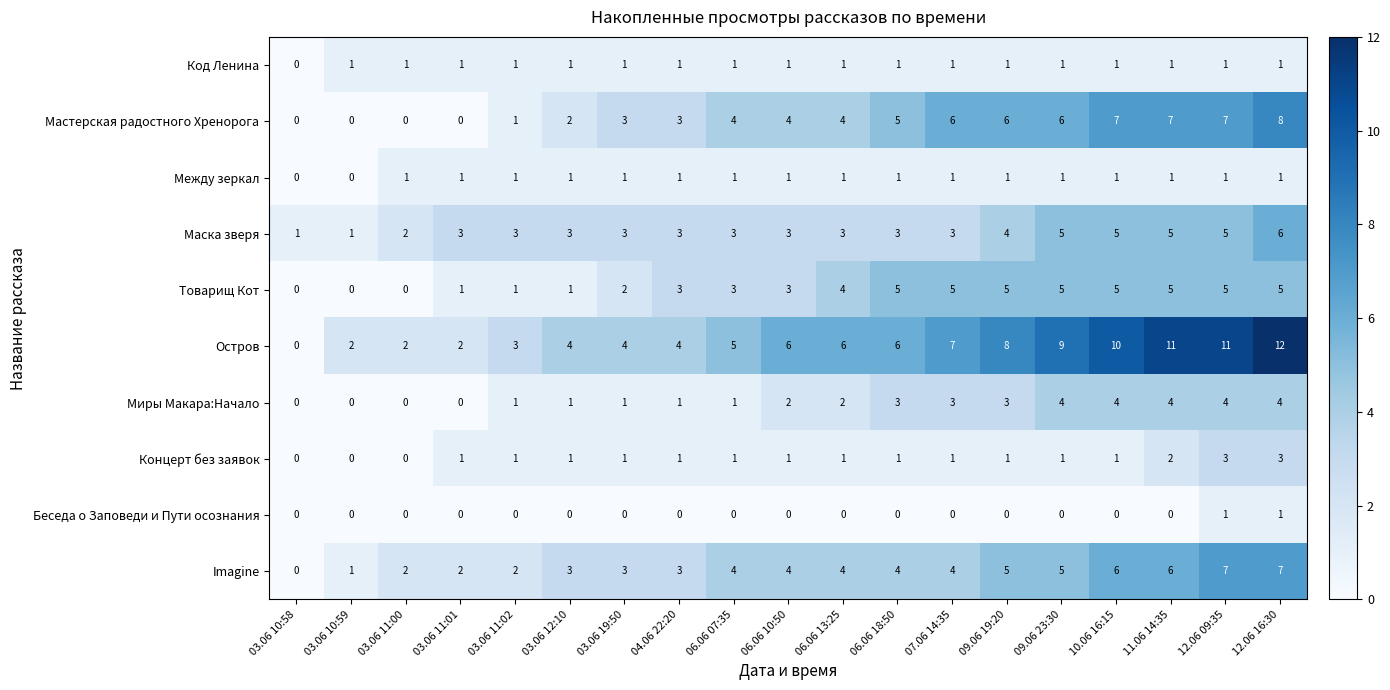

How many positive values does the Концерт без заявок series have?

16